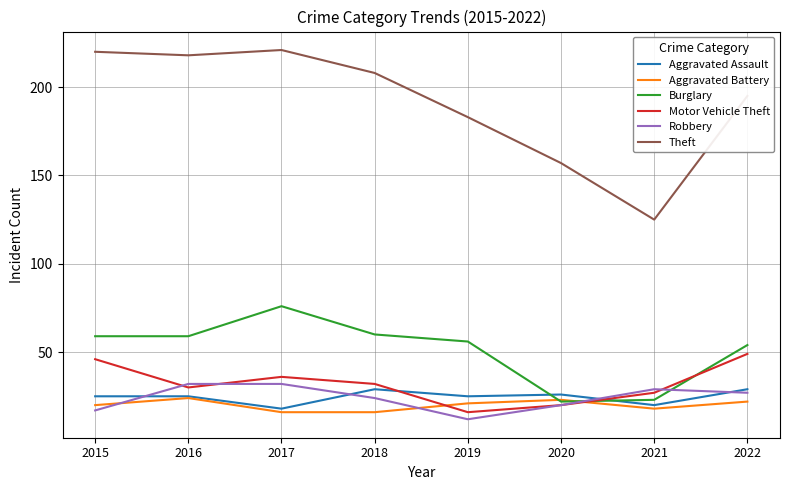

How many interior local valleys does the Motor Vehicle Theft series have?

2